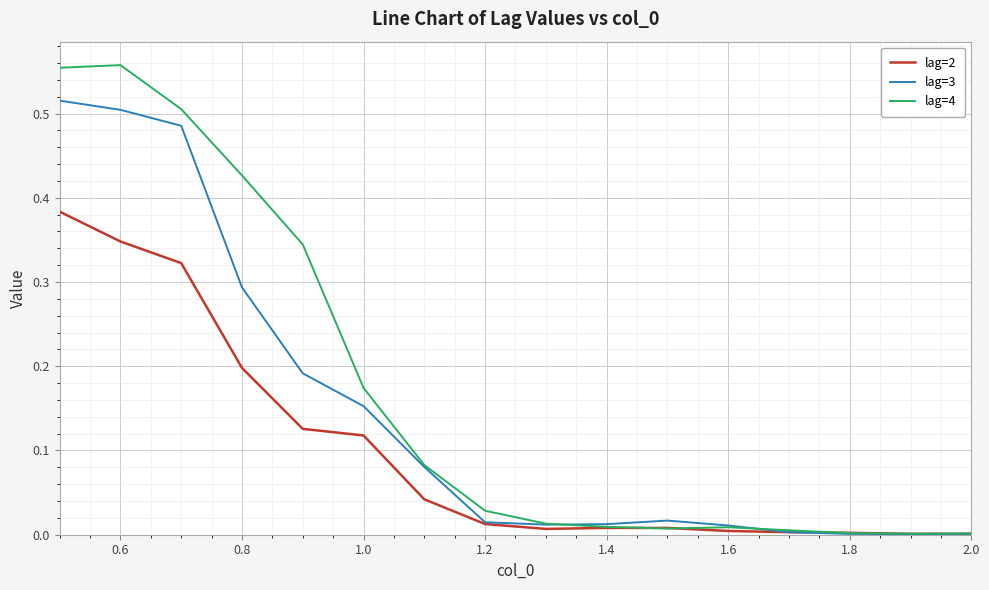

Rank the series by their average value, from highest to lowest.

lag=4, lag=3, lag=2